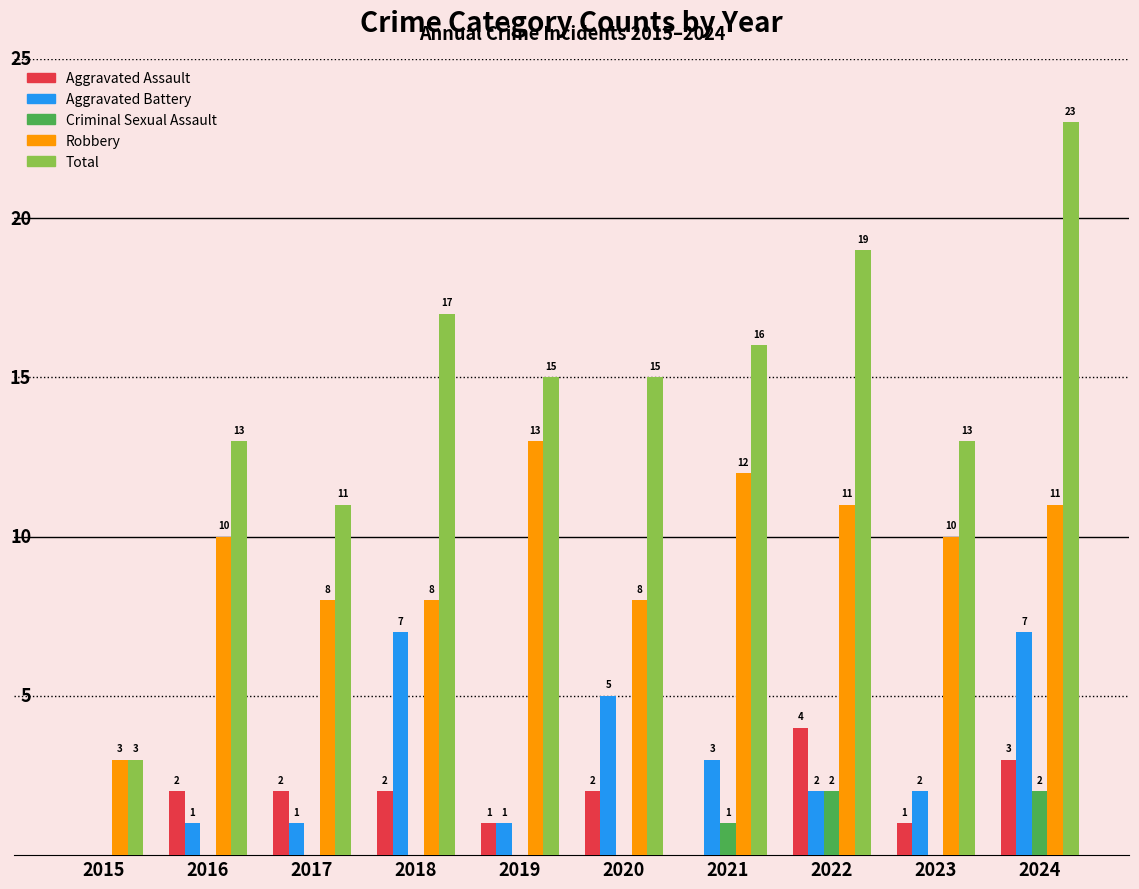

Between 2016 and 2018, which series saw the biggest shift?

Aggravated Battery